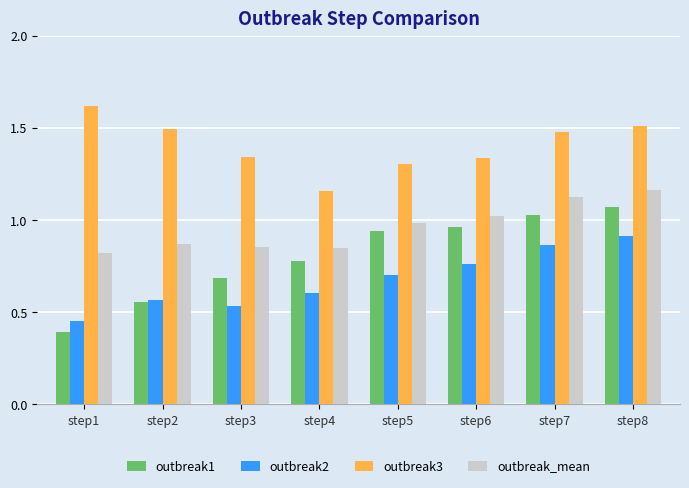

The outbreak1 series shows 0.4 at step1. True or false?

True